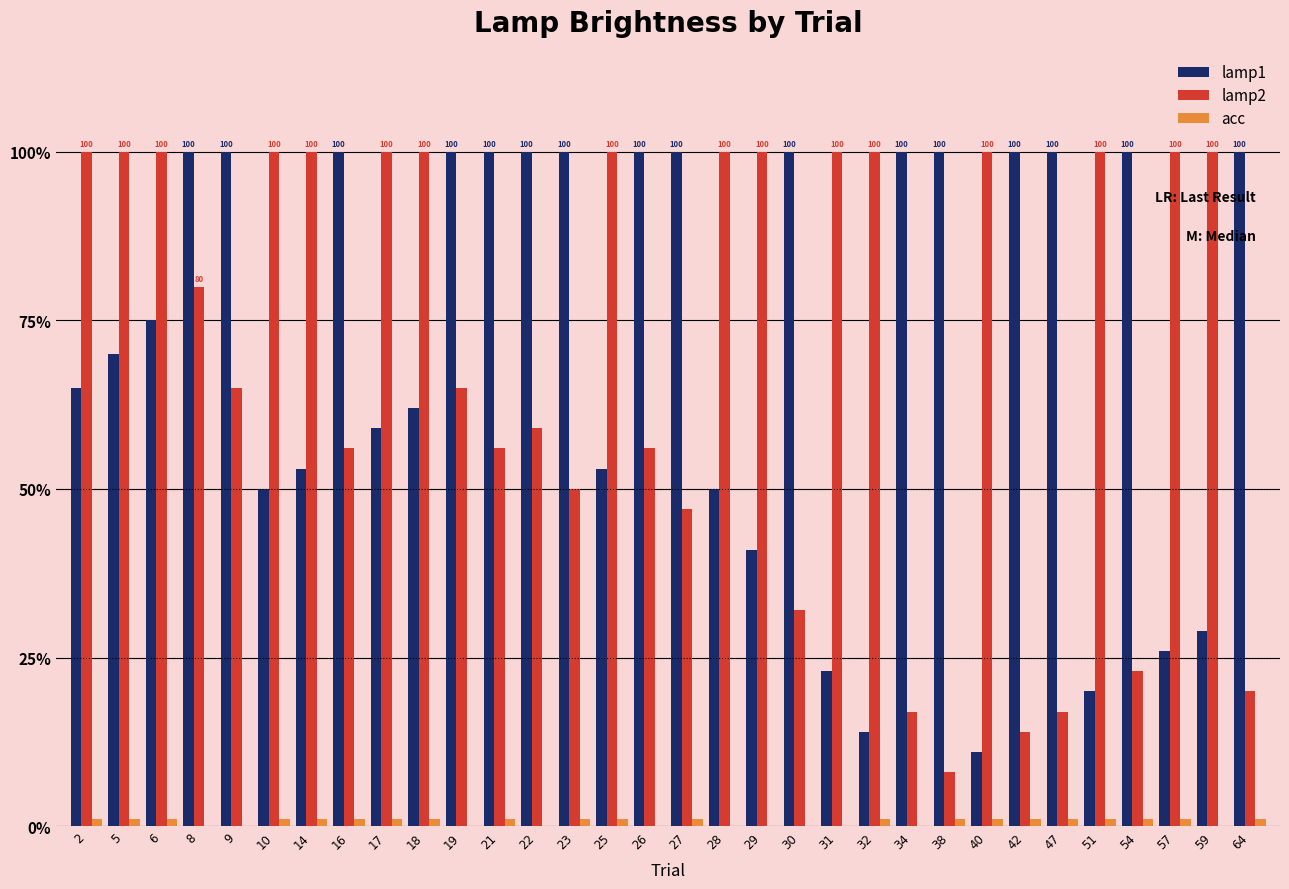

Is it true that lamp2 equals 100 at 59?

True